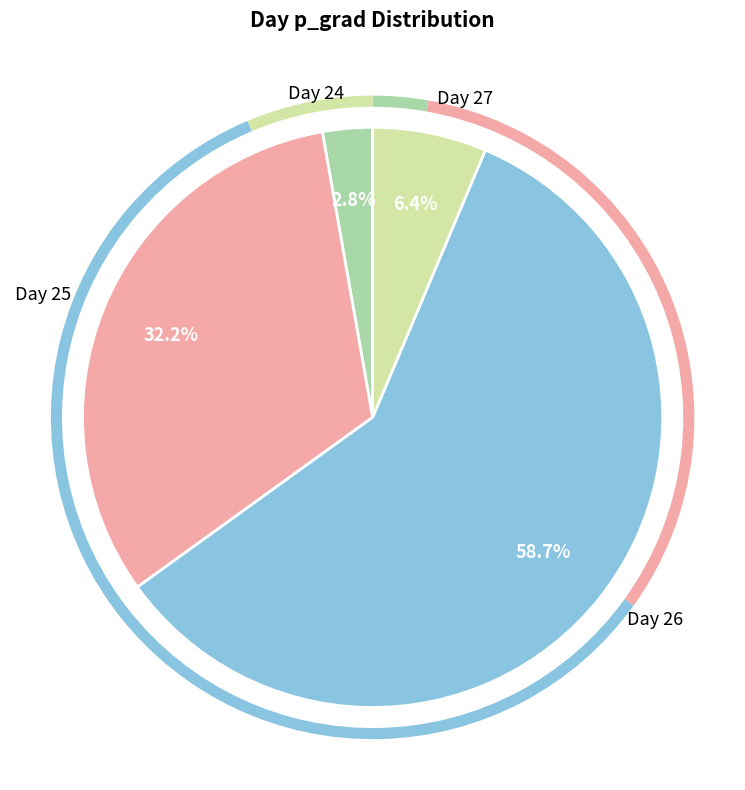

Which slice is the largest?

Day 26